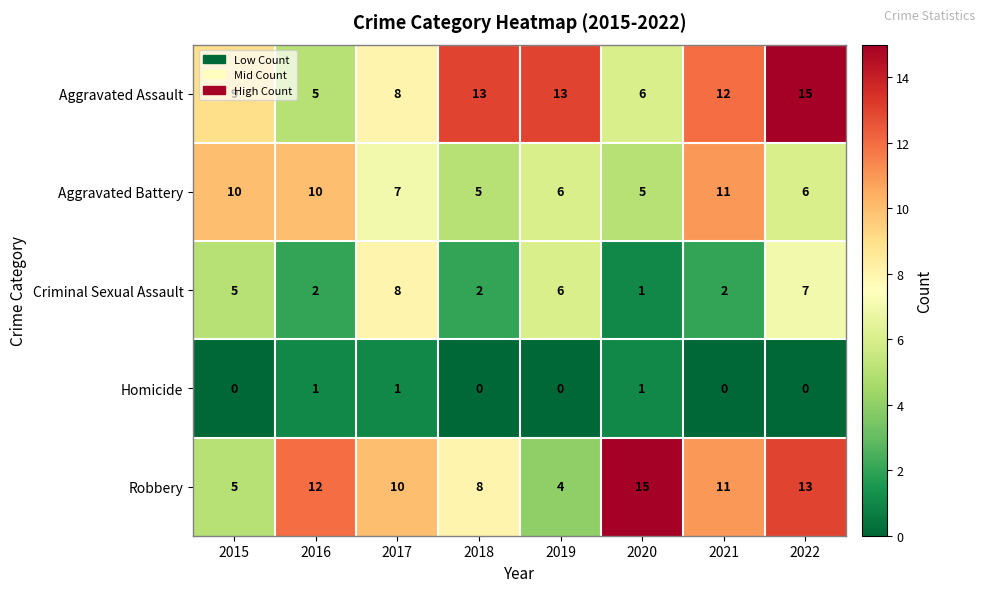

Which category has the highest value in the Aggravated Battery series?

2021